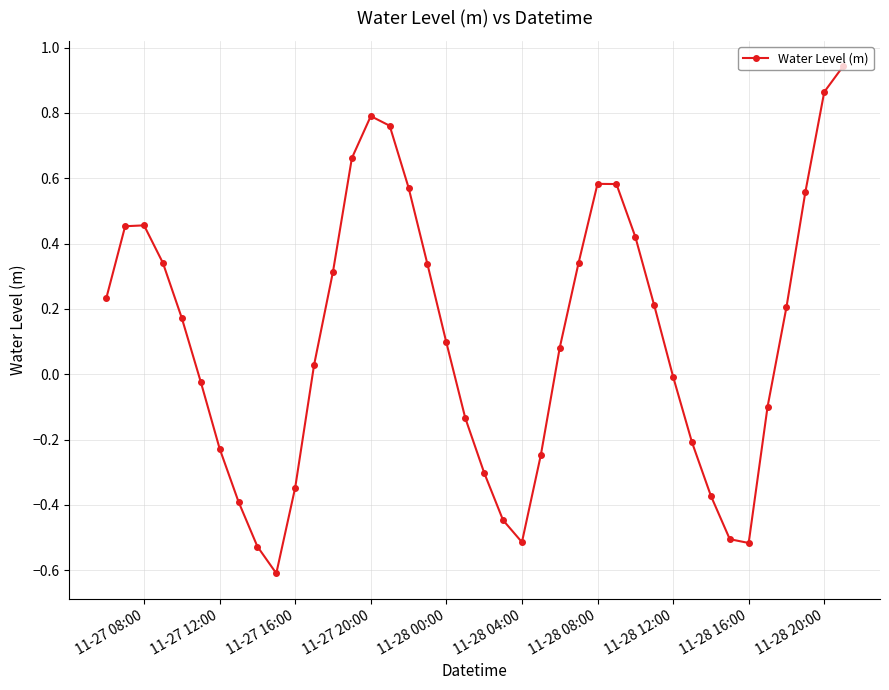

How many interior local valleys (lower than both neighbors) does the data have?

3